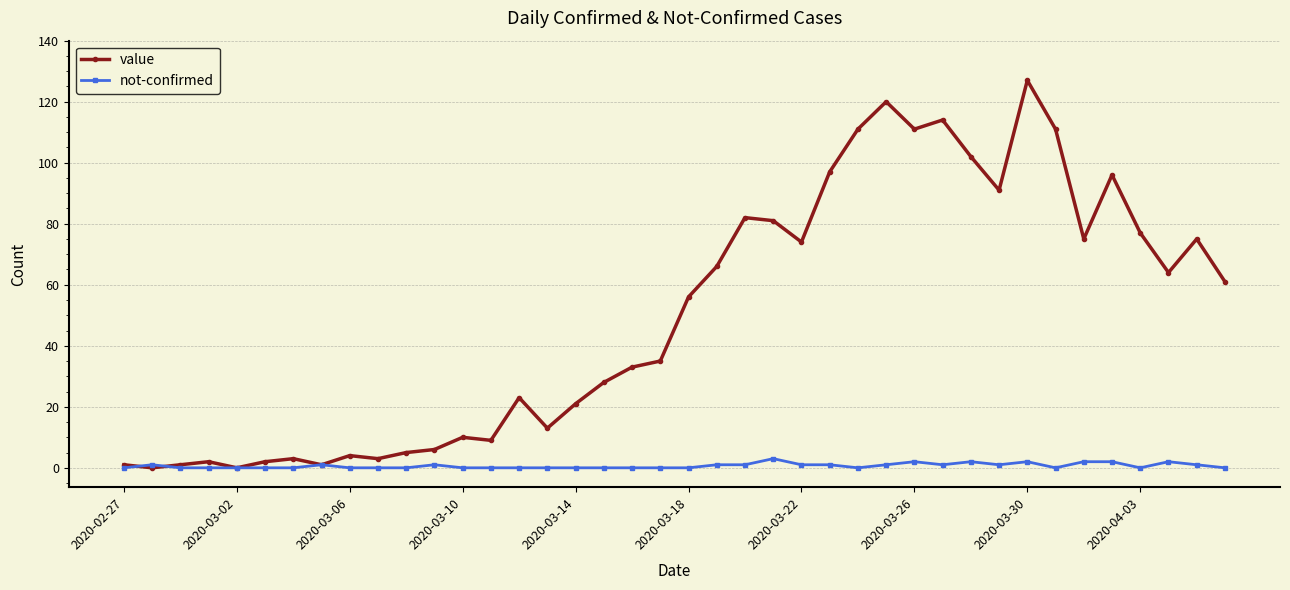

Which series has the largest total across all categories?

value